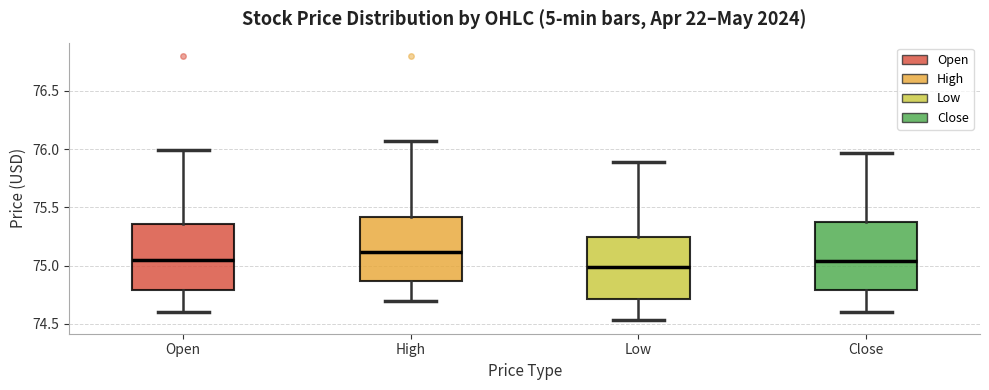

Reading left to right, transcribe this box plot: for each box, give where its median line is, the range the box spans, and where its two whiskers end, as read against the y-axis. The values are not printed on the chart, so give them approximately, as read against the axis.

Open: median 75.05, box 74.80 to 75.35, whiskers 74.60 to 76.00
High: median 75.10, box 74.85 to 75.40, whiskers 74.70 to 76.05
Low: median 75.00, box 74.70 to 75.25, whiskers 74.55 to 75.90
Close: median 75.05, box 74.80 to 75.35, whiskers 74.60 to 75.95